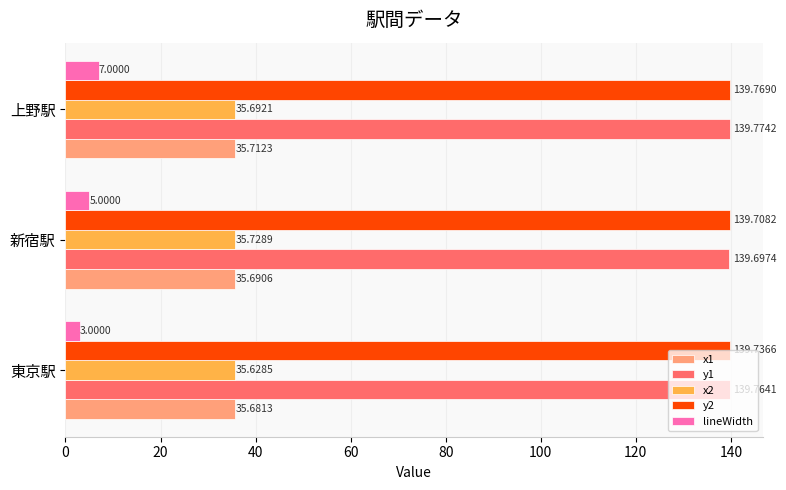

Which label corresponds to the largest value in the chart?

上野駅